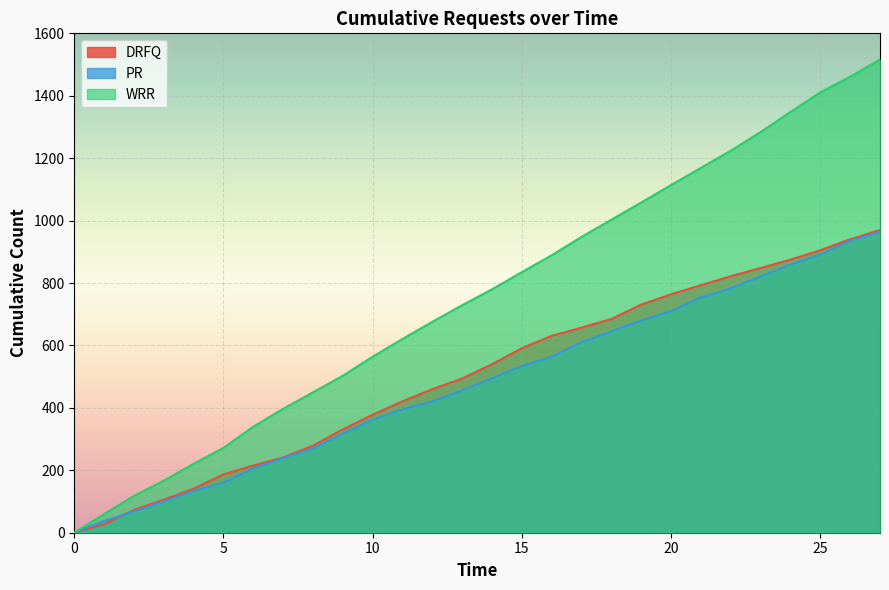

At which category is the sum across all series the highest?

27